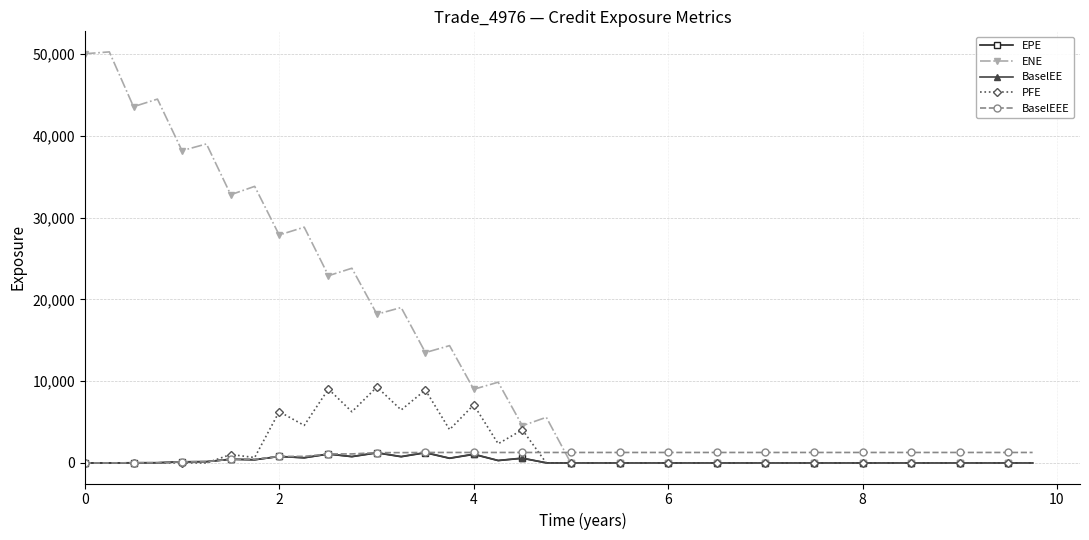

Which series has the widest spread of values?

ENE